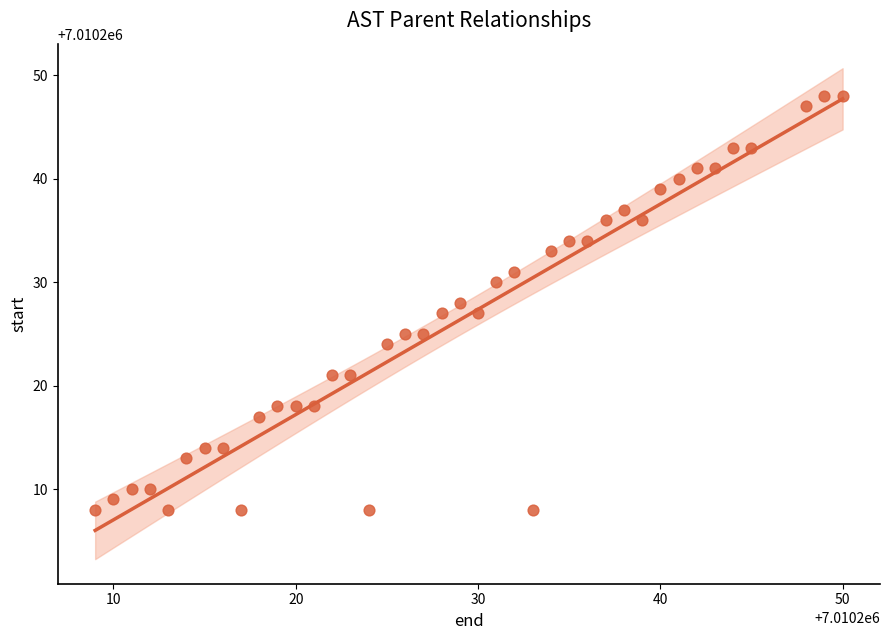

What is the range of Y values (max minus min)?

40